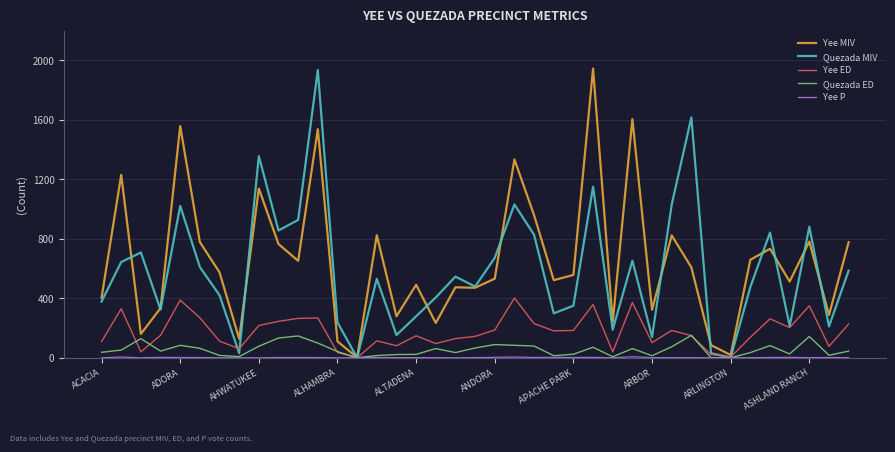

What is the highest value of the Yee MIV series?

1945